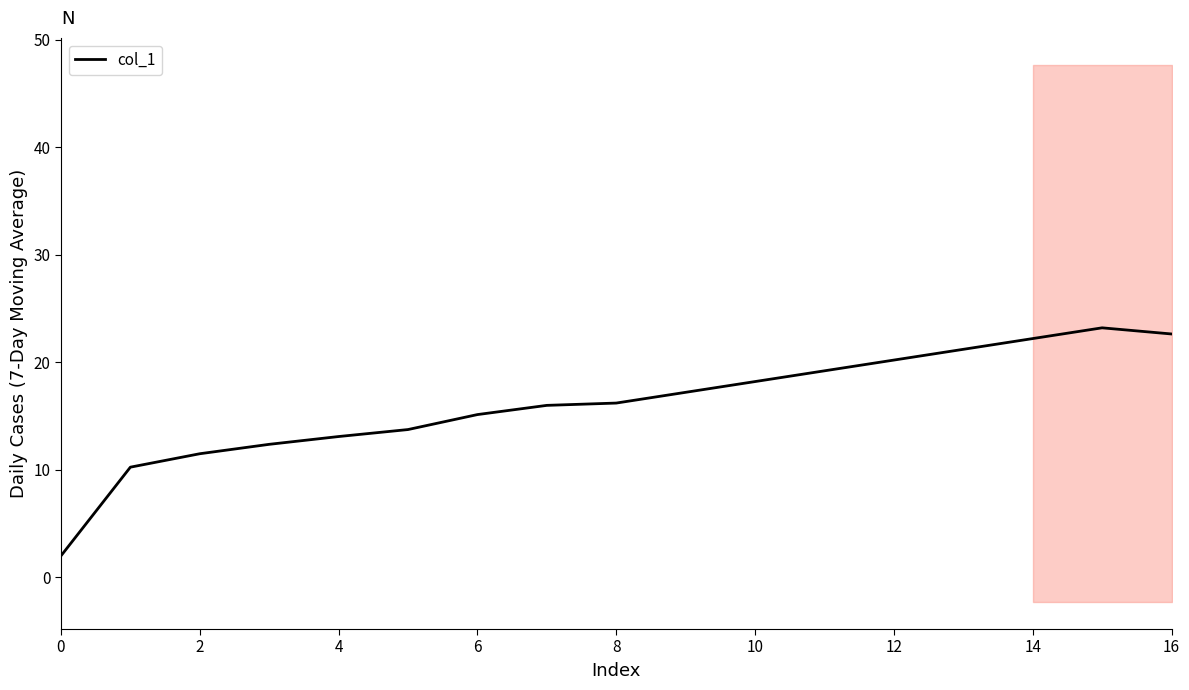

How many distinct data groups are displayed?

1